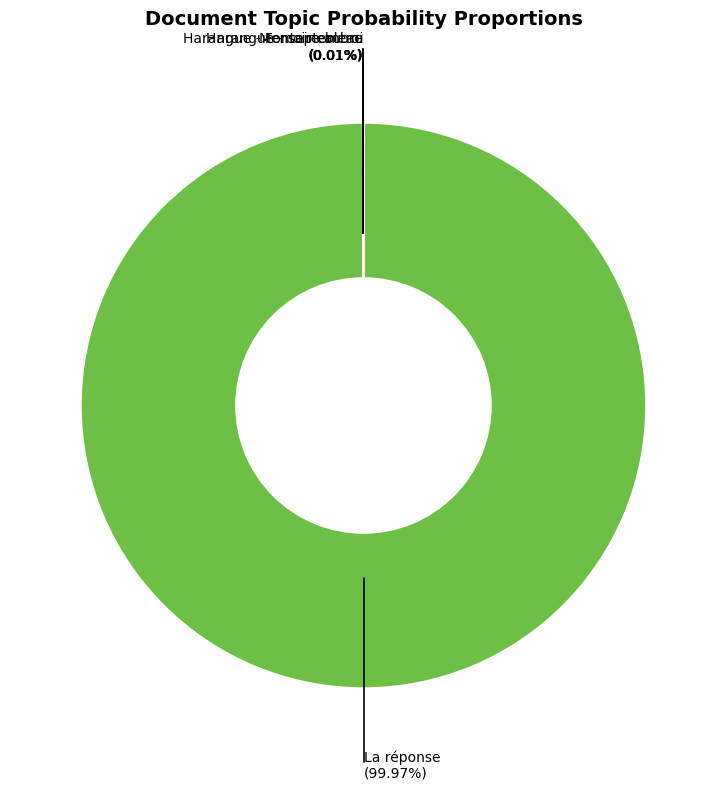

Which category has the biggest portion of the pie?

La réponse